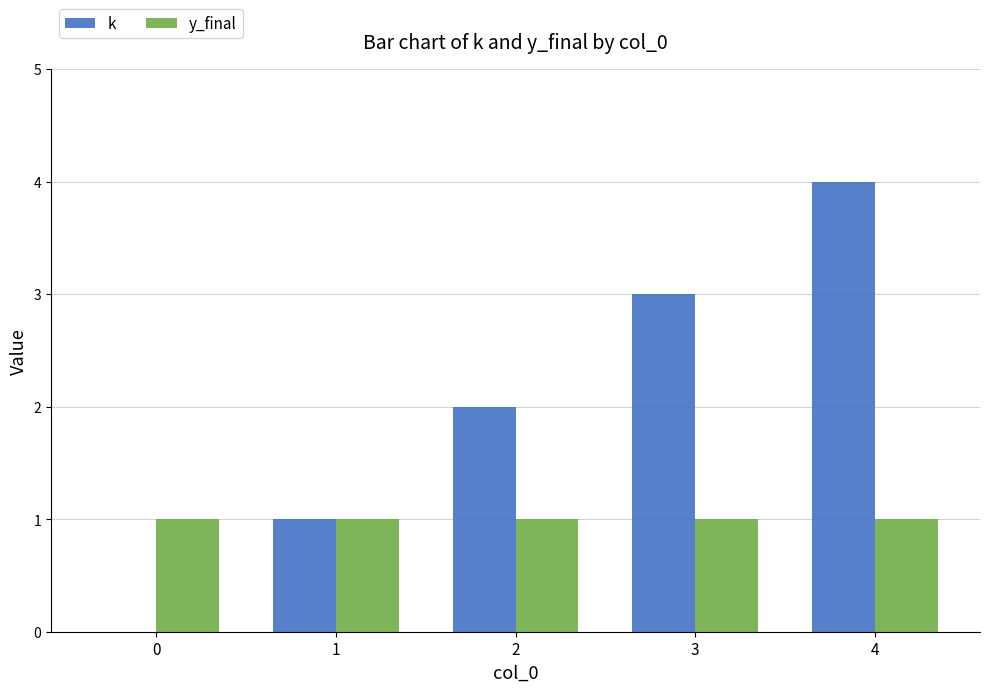

What is the greatest value displayed?

4